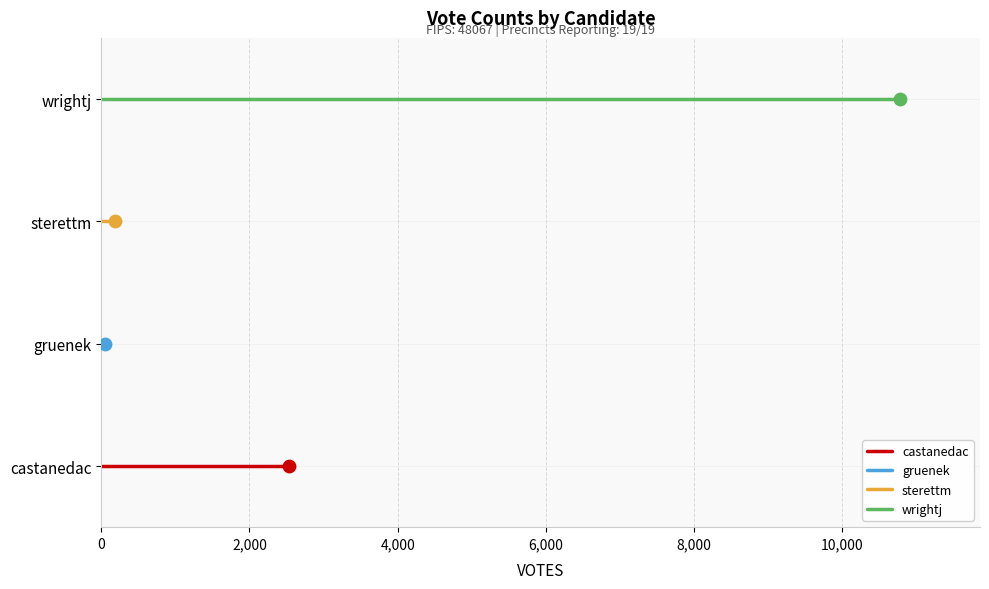

What is the total value across all series at 0?

6